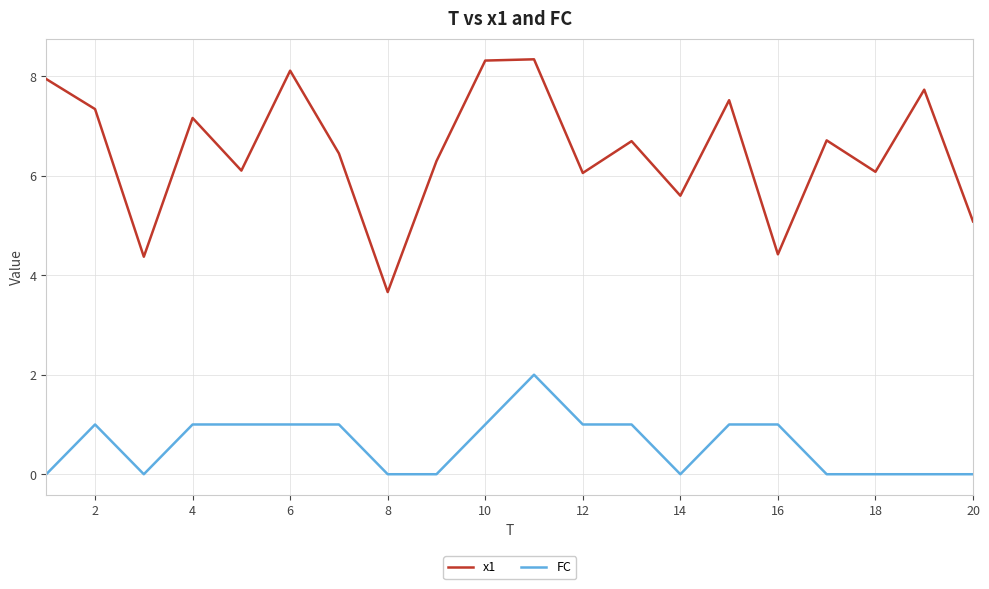

What is the difference between the maximum and minimum values in the x1 series?

4.7